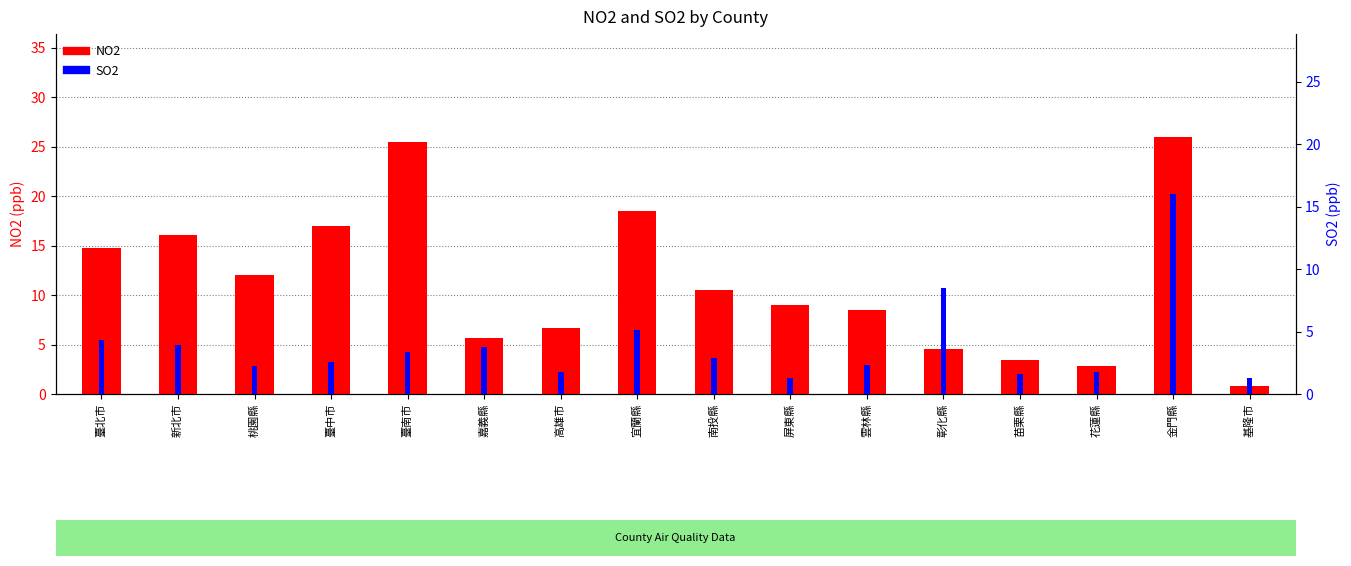

Are the bars horizontal?

No